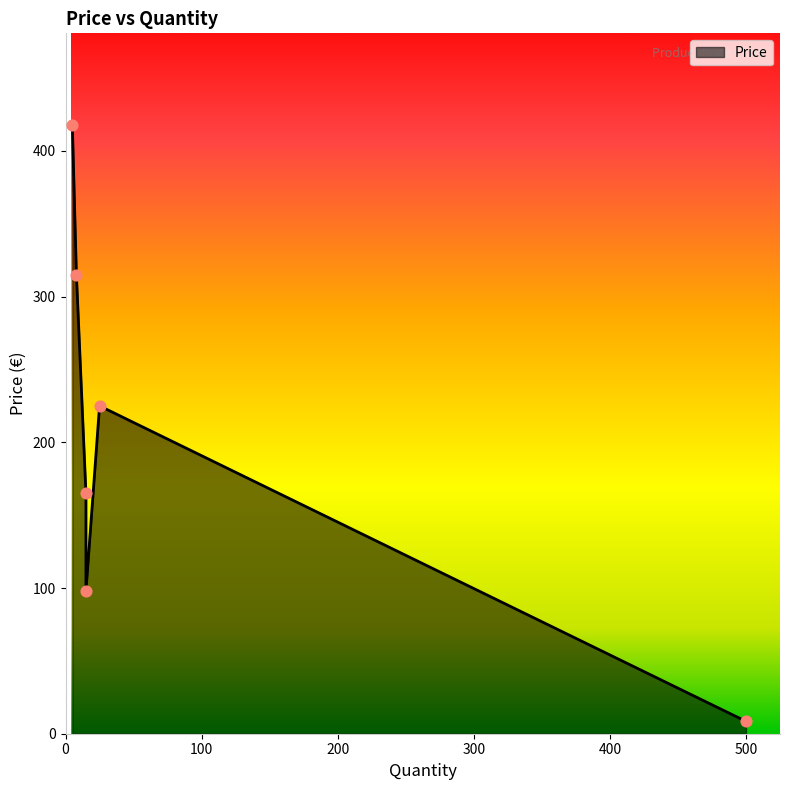

Which has a higher value, 15 or 5?

5